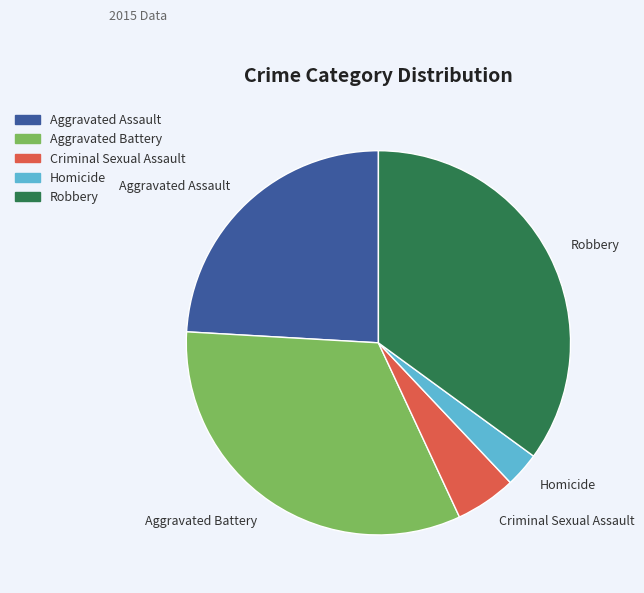

Does Aggravated Assault account for over 50% of the chart?

No